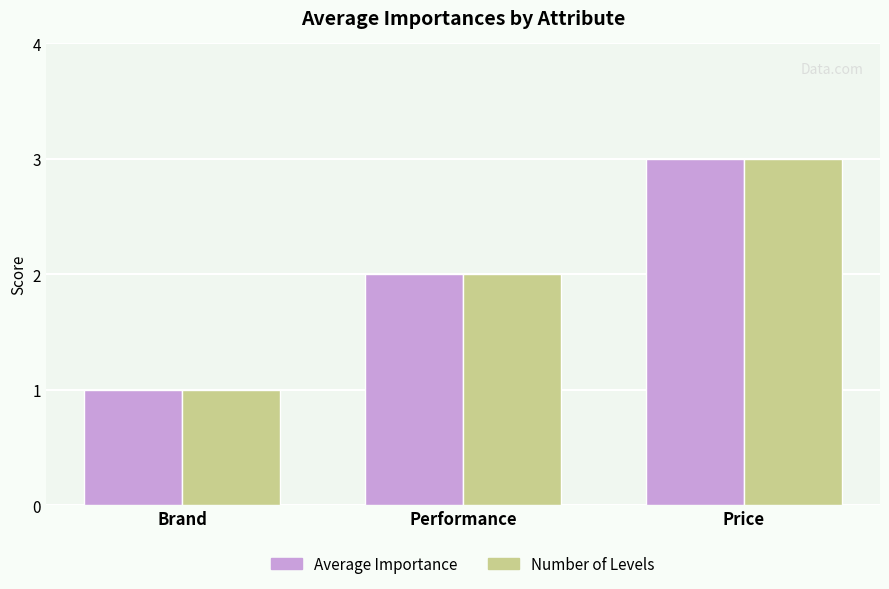

Is the value of Average Importance at Price greater than the value of Number of Levels at Performance?

Yes